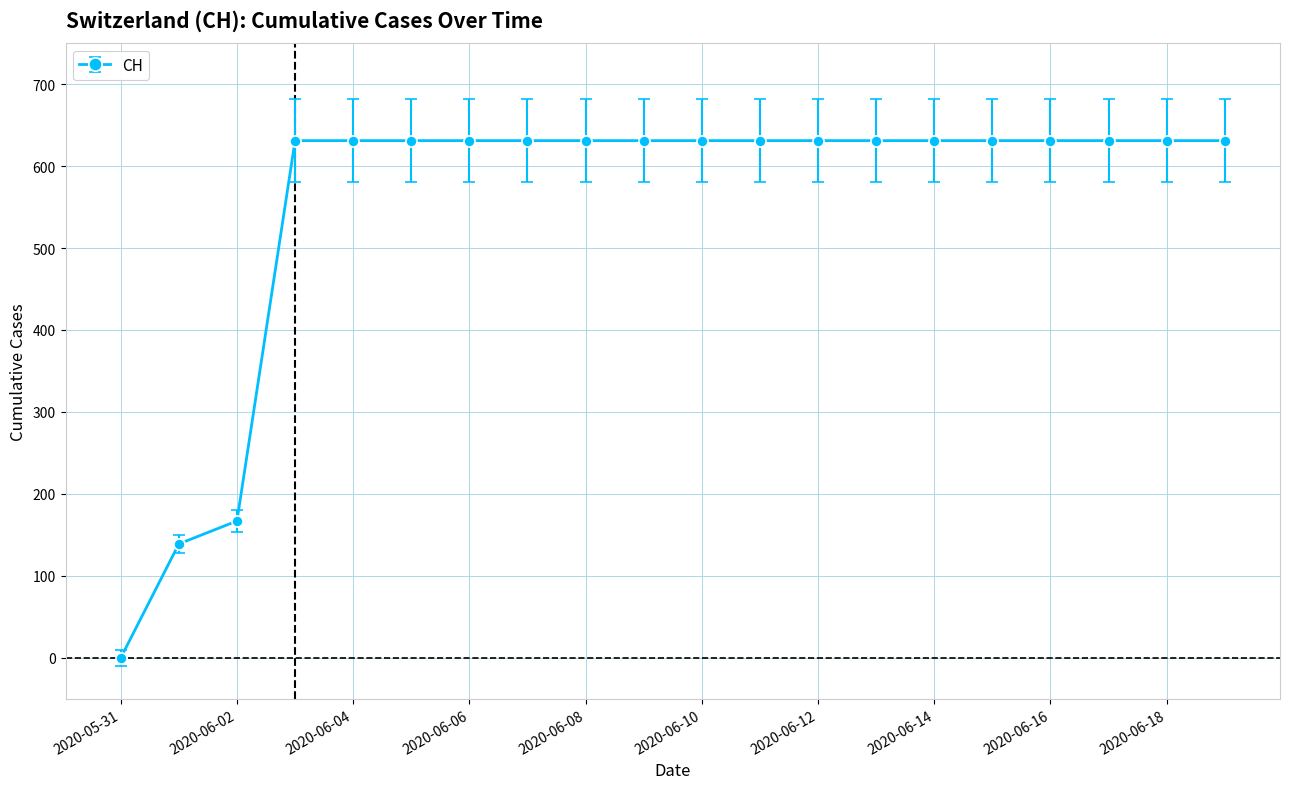

What is the average value?

552